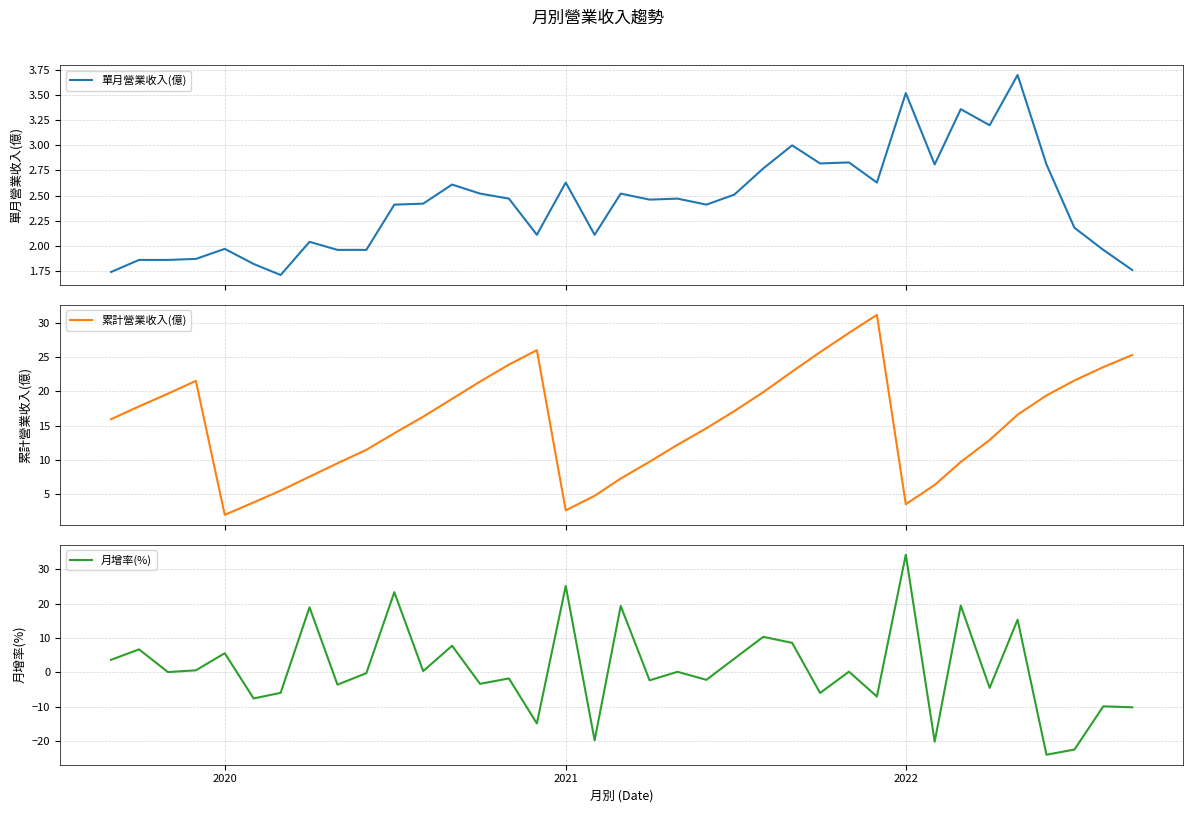

Which category has the highest value in the 月增率(%) series?

2022